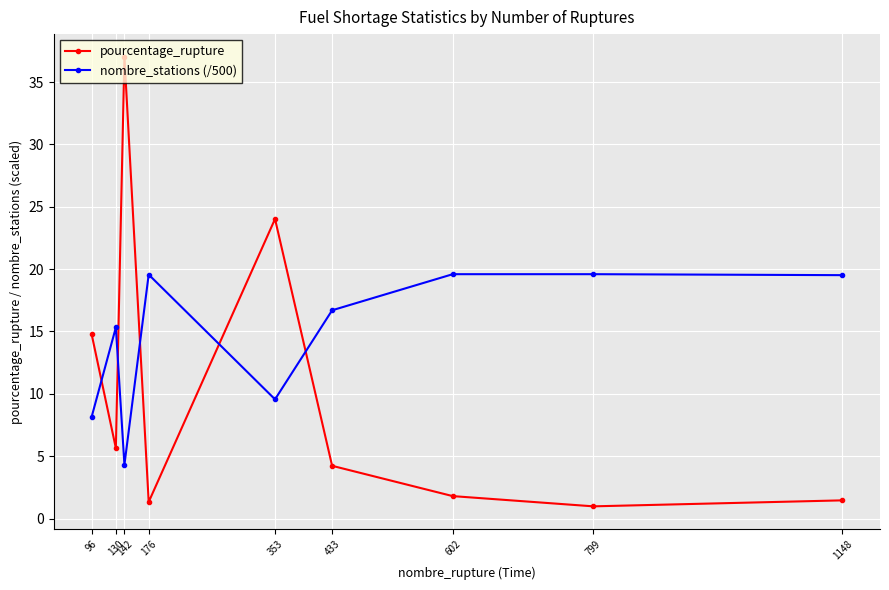

How many intersections are there between pourcentage_rupture and nombre_stations (/500)?

5